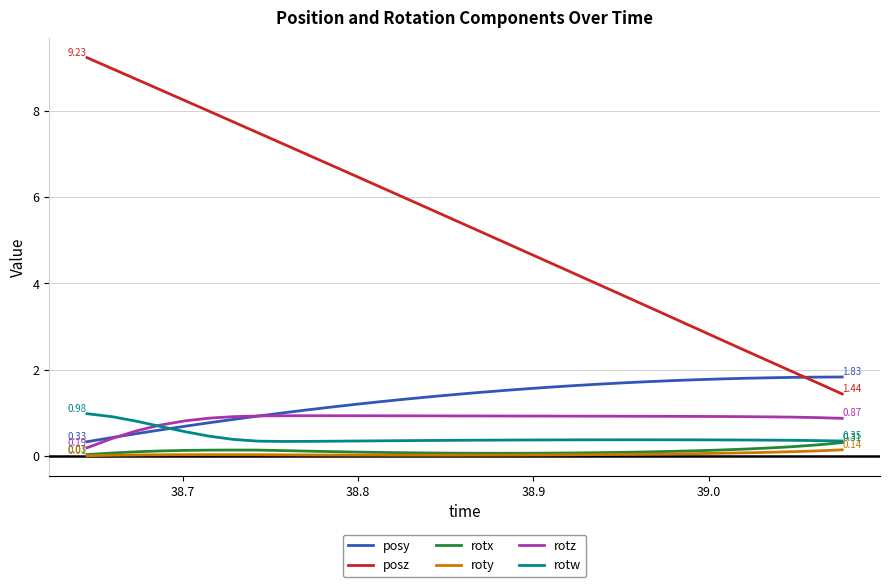

Which series has the largest total across all categories?

posz